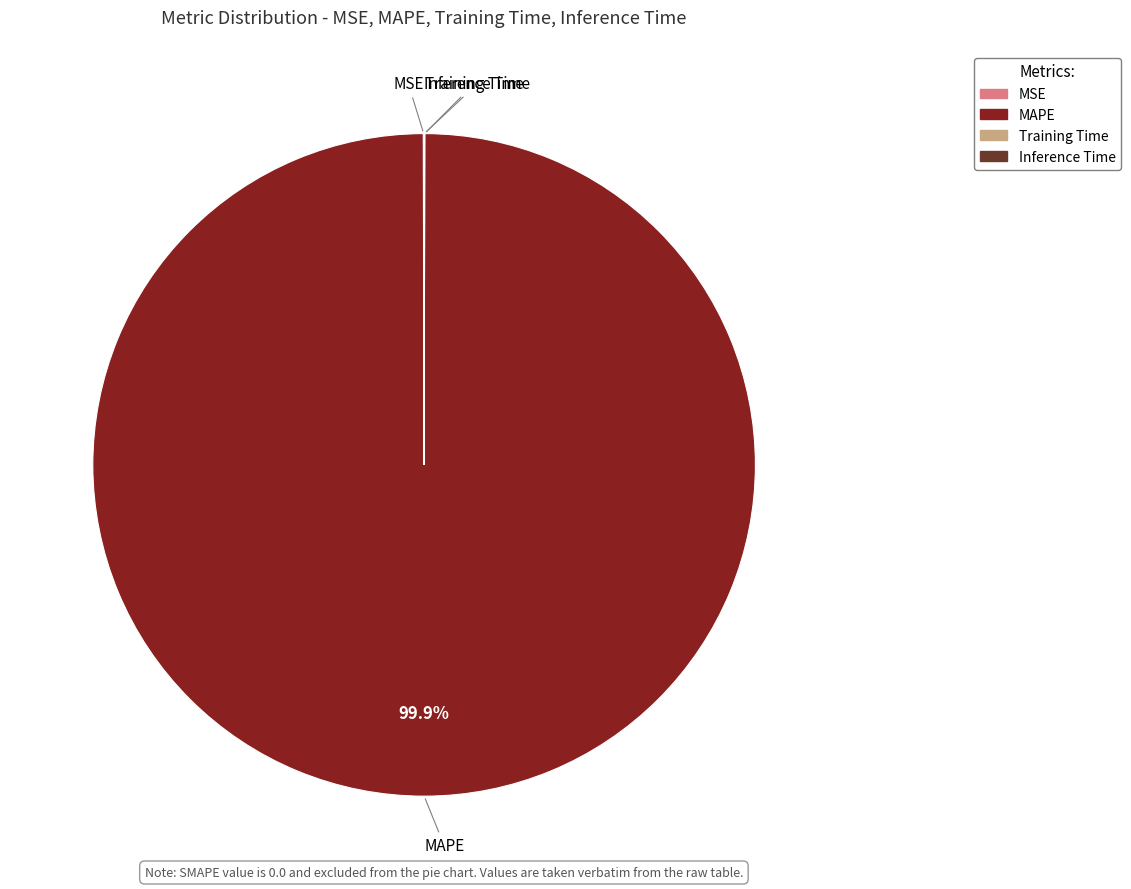

Is there any slice that represents more than half of the pie?

Yes